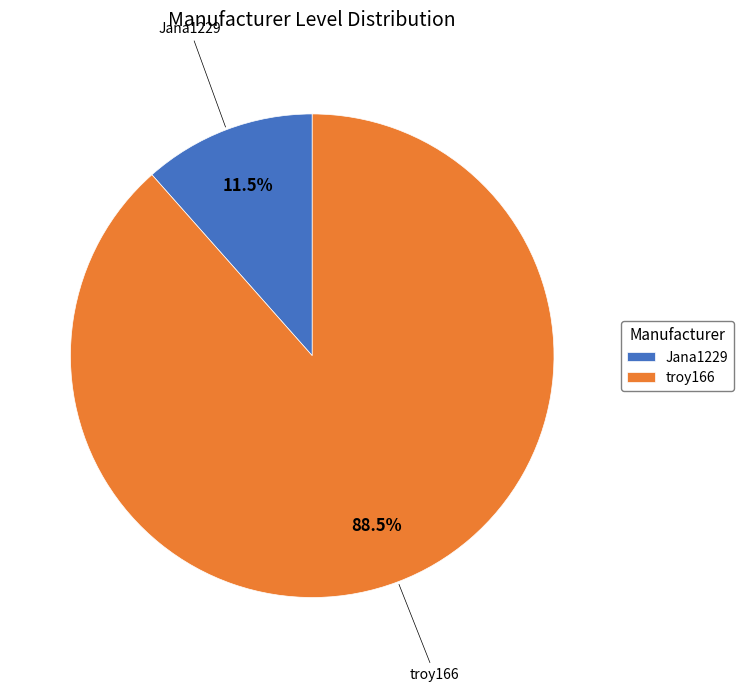

Rank the categories by value from lowest to highest.

Jana1229, troy166